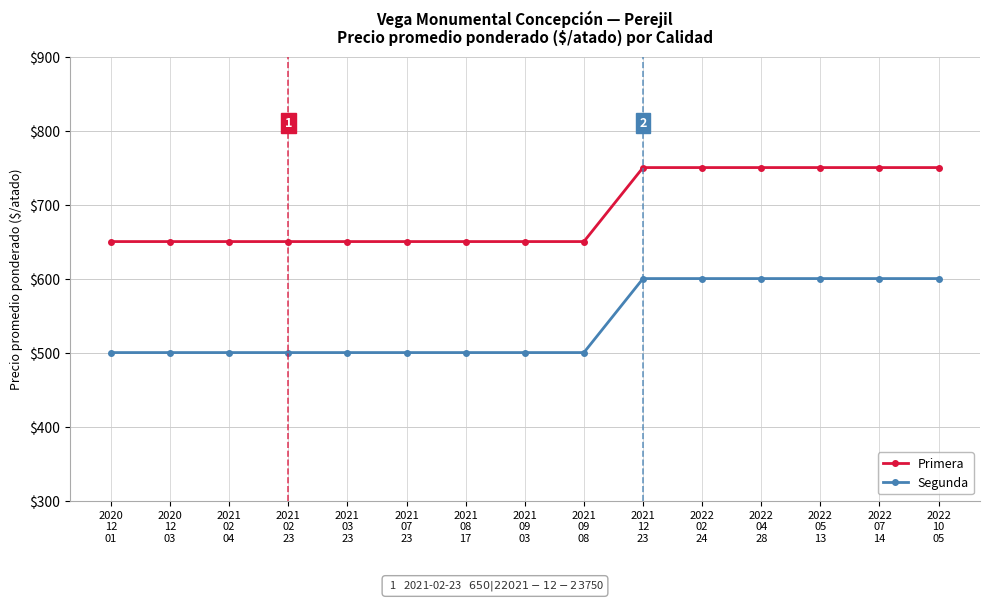

How many Primera values are between 650 and 750?

15